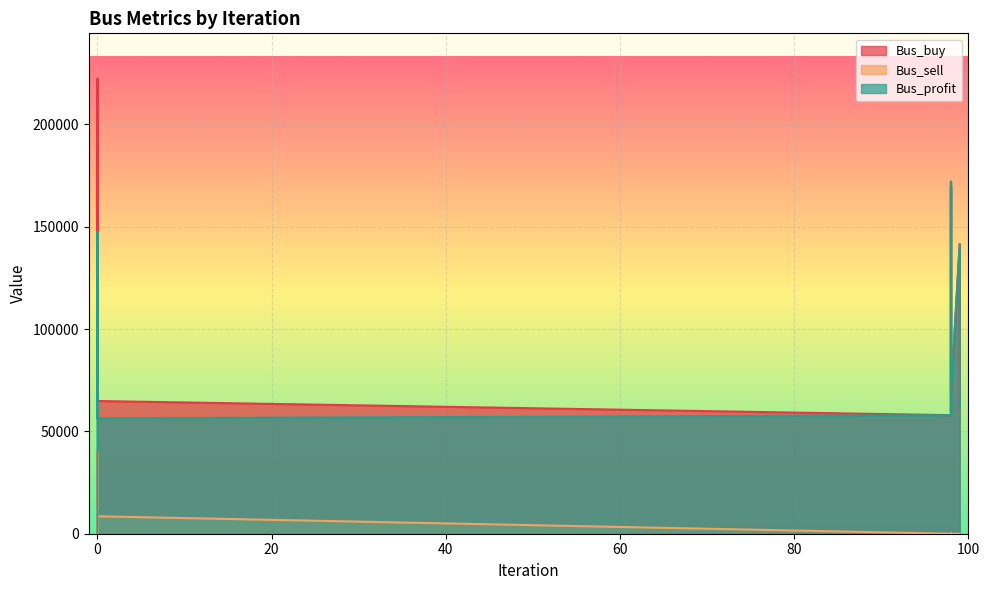

What is the difference between the second highest and minimum values in the Bus_buy series?

114033.6